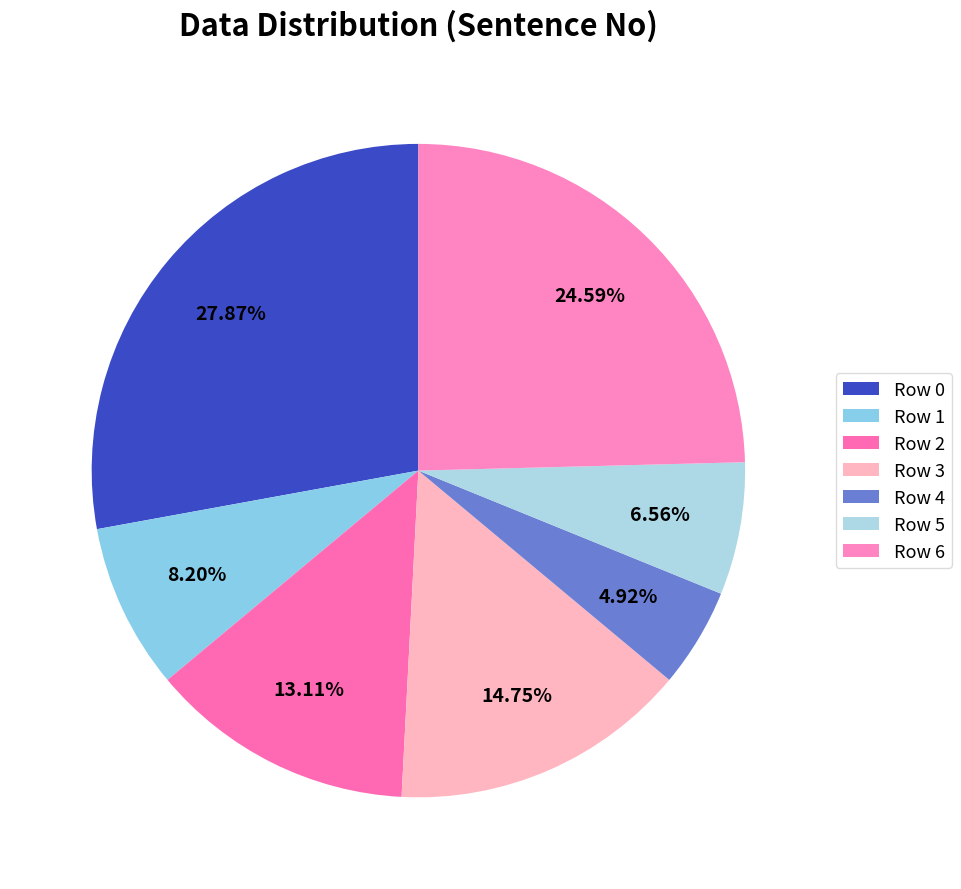

To the nearest percent, what is the difference between the largest and smallest slice percentages?

23%